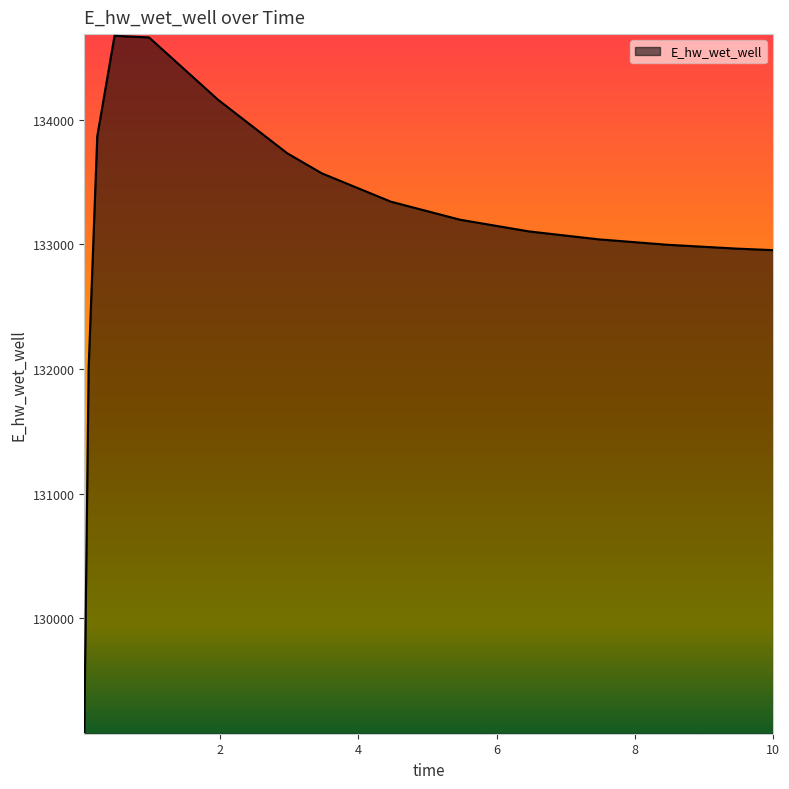

How many values are below 133198?

7